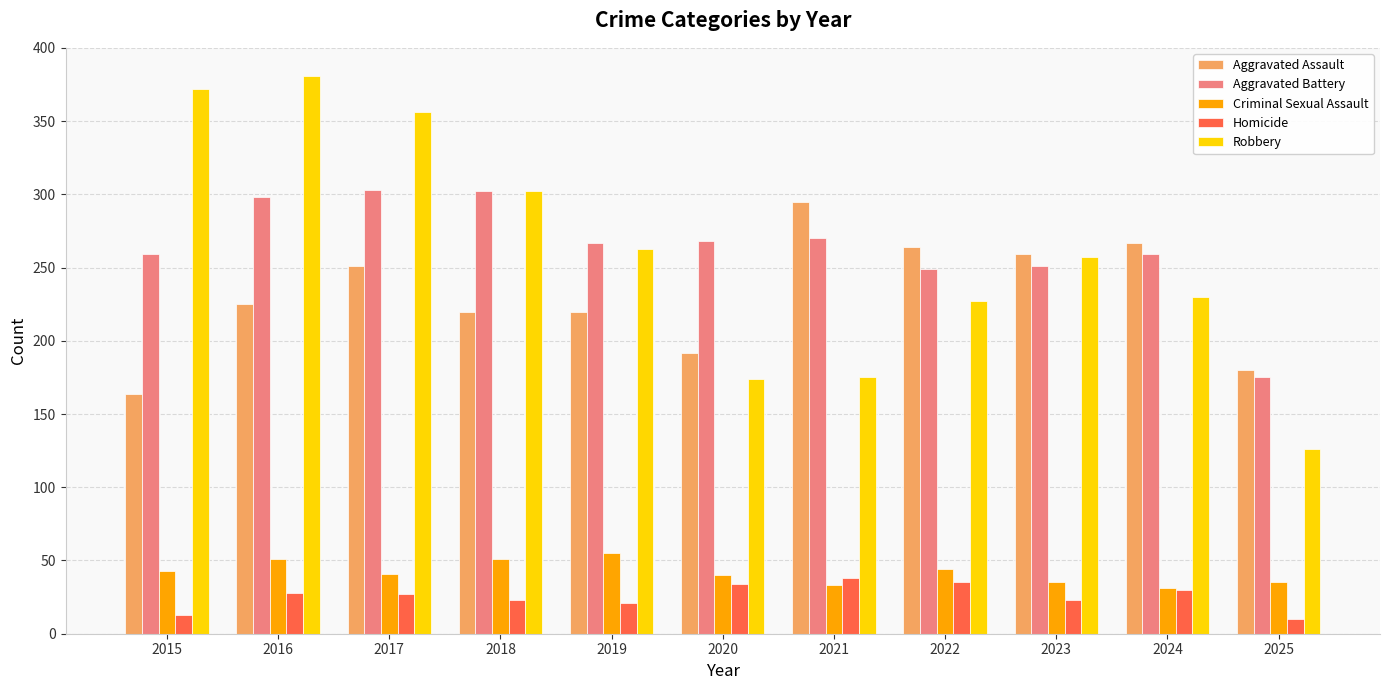

Which series changed the most between 2016 and 2019?

Robbery